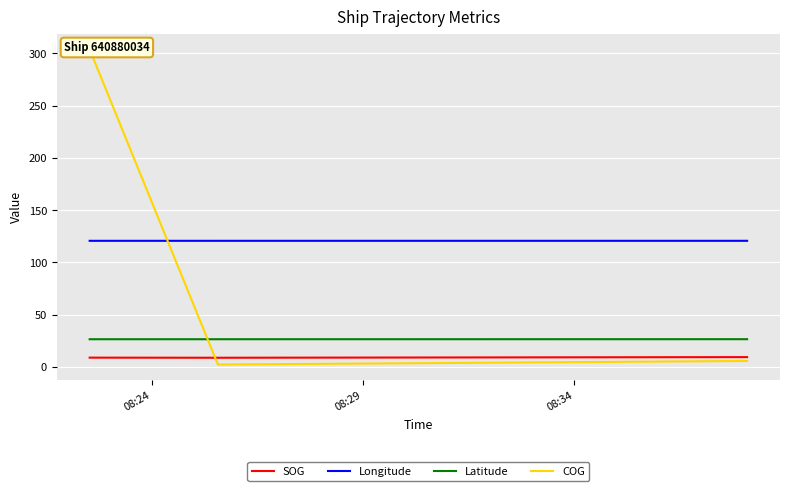

How many data points does each series have?

7